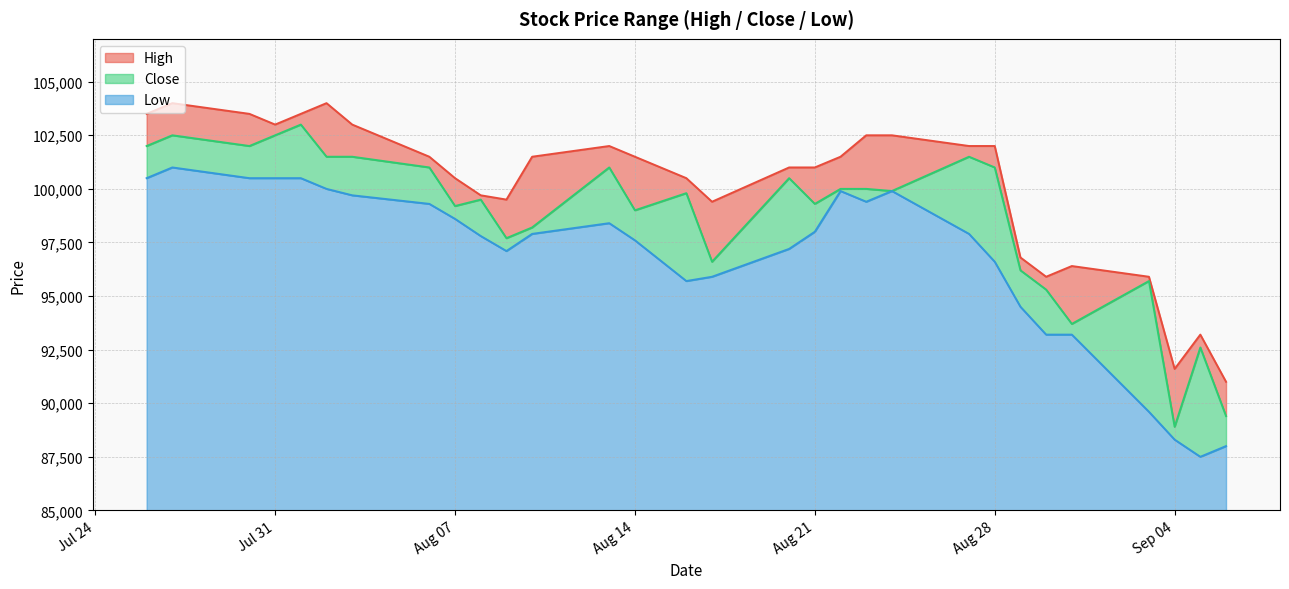

What is the average value of the Low series?

11807